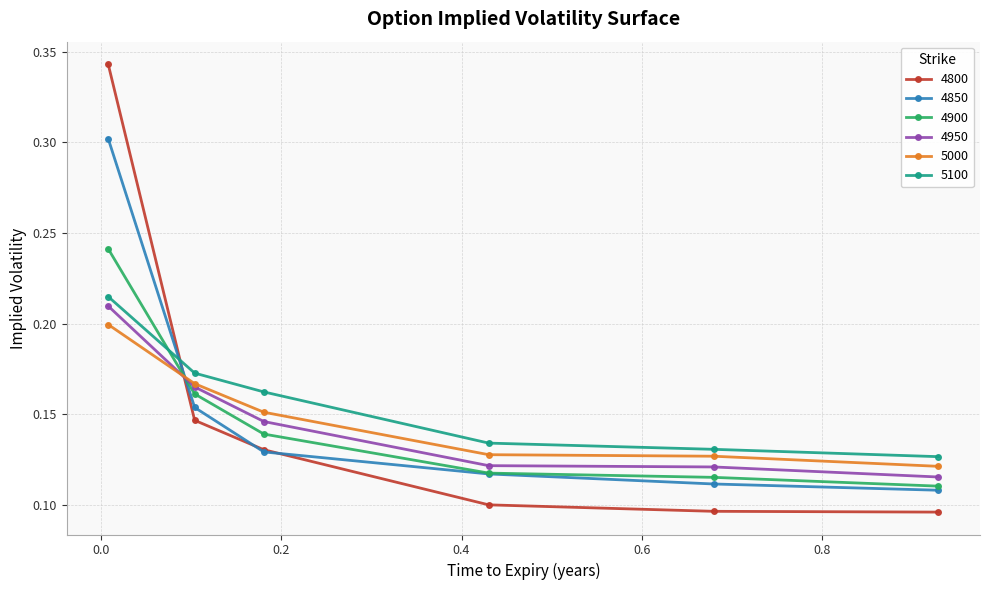

List the series in order of their peak value, lowest first.

5000, 4950, 5100, 4900, 4850, 4800